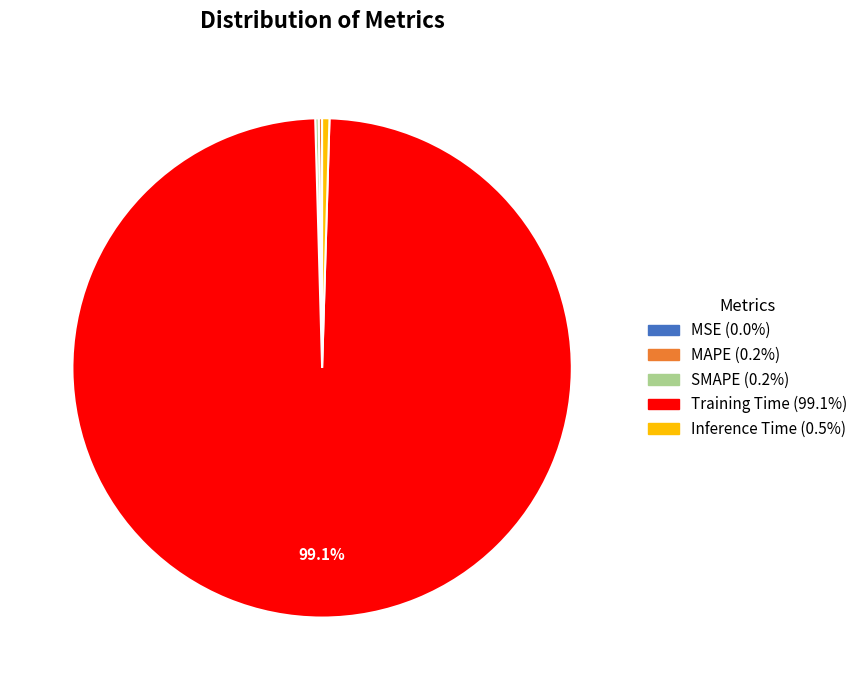

Does any single category account for the majority?

Yes